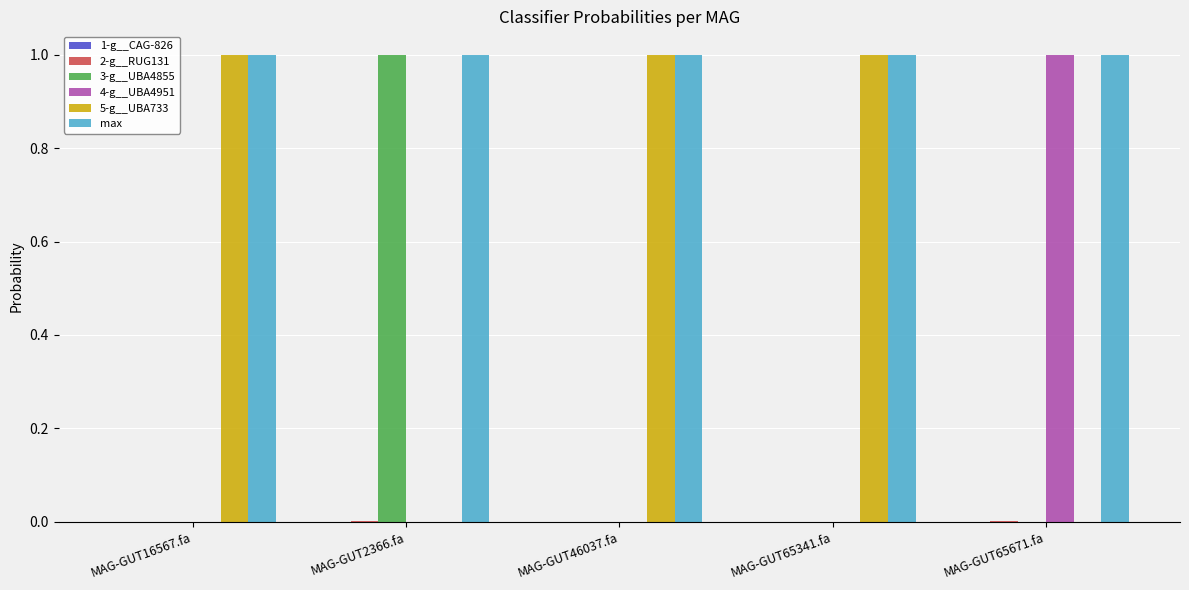

What is the average value of the 4-g__UBA4951 series?

0.2